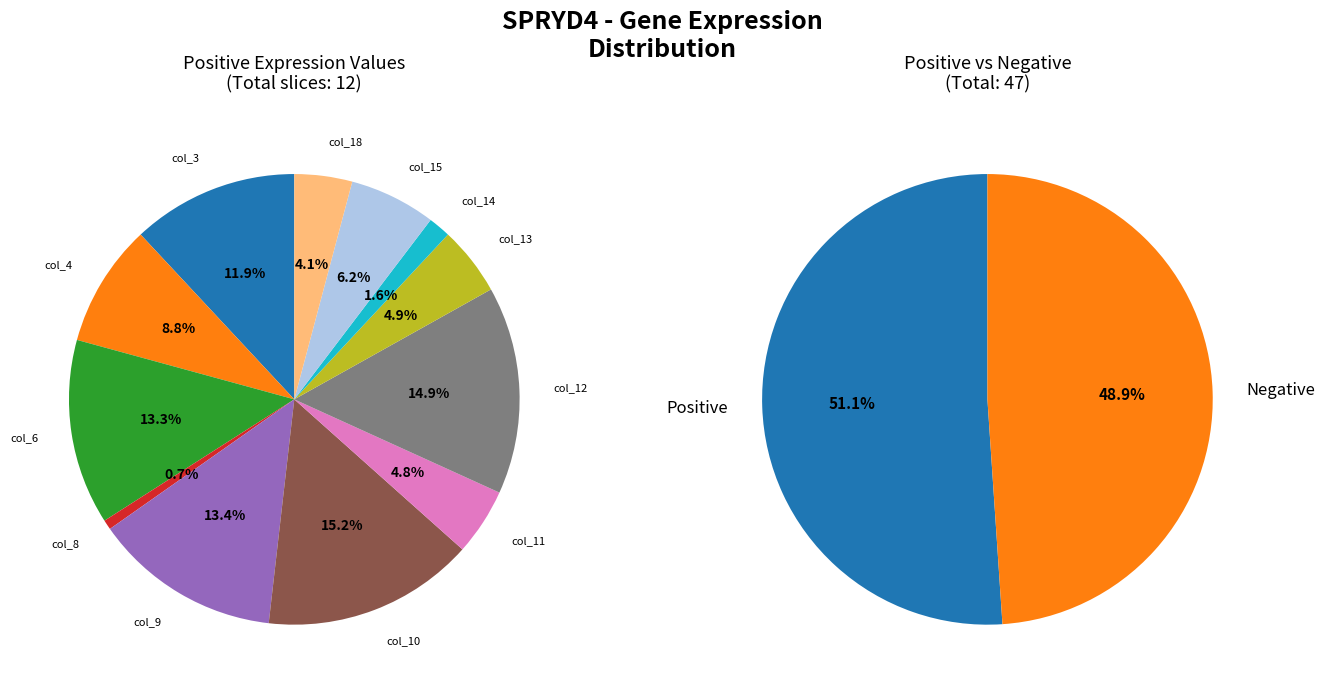

To the nearest percent, what portion does col_8 represent?

1%